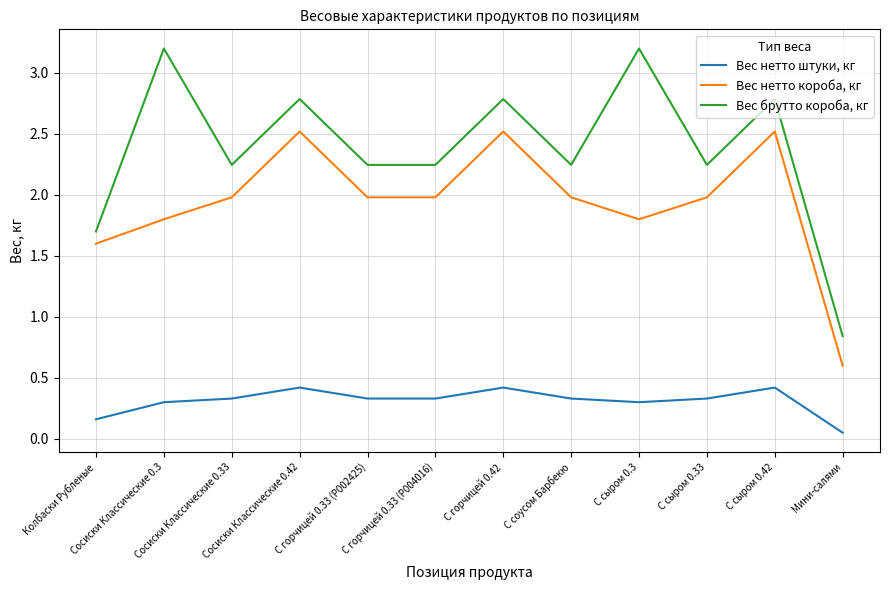

In Вес нетто штуки, кг, how many points are higher than both neighbors (excluding endpoints)?

3